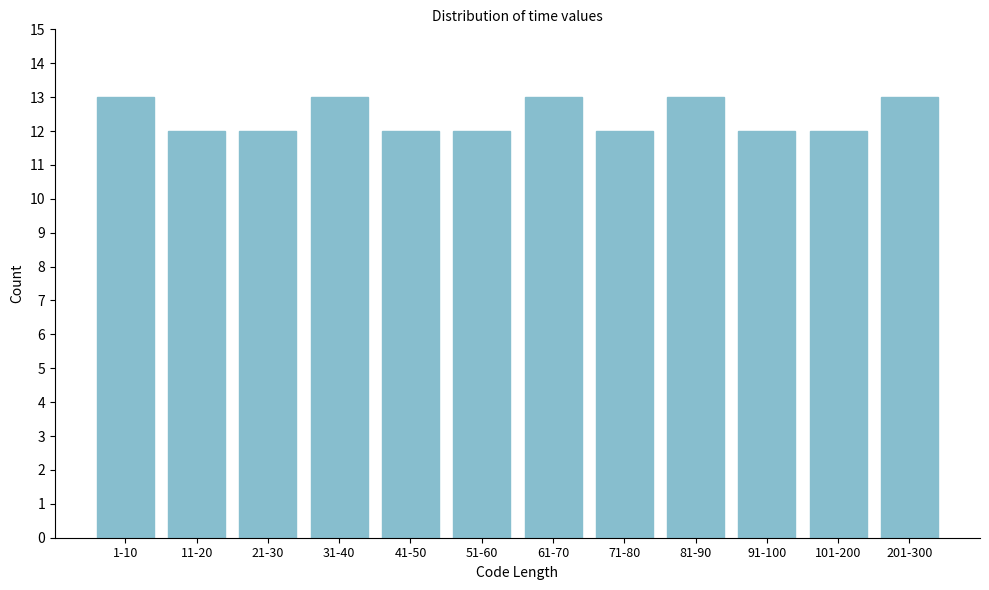

Reading right to left, transcribe all the data shown in this chart.

201-300=13	101-200=12	91-100=12	81-90=13	71-80=12	61-70=13	51-60=12	41-50=12	31-40=13	21-30=12	11-20=12	1-10=13